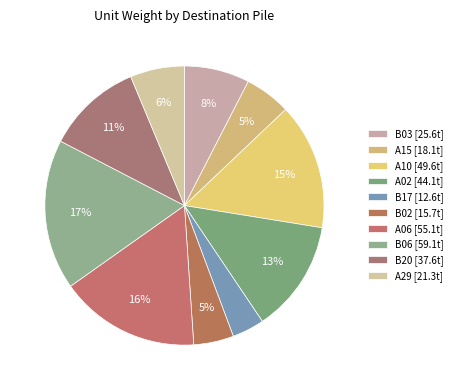

To the nearest percent, what is the average slice percentage?

10%